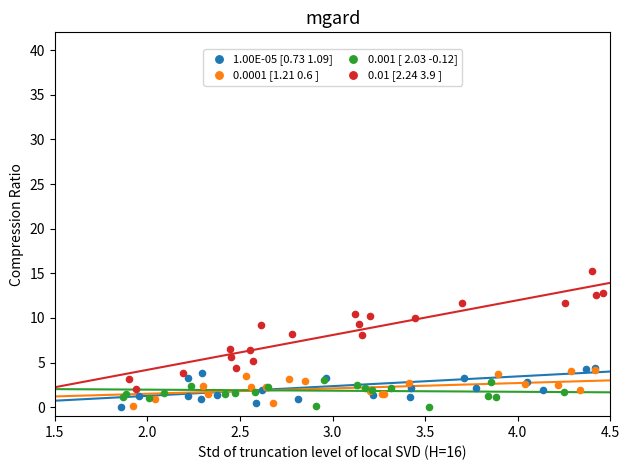

Which series has the largest Y range (max minus min)?

0.01 [2.24 3.9 ]